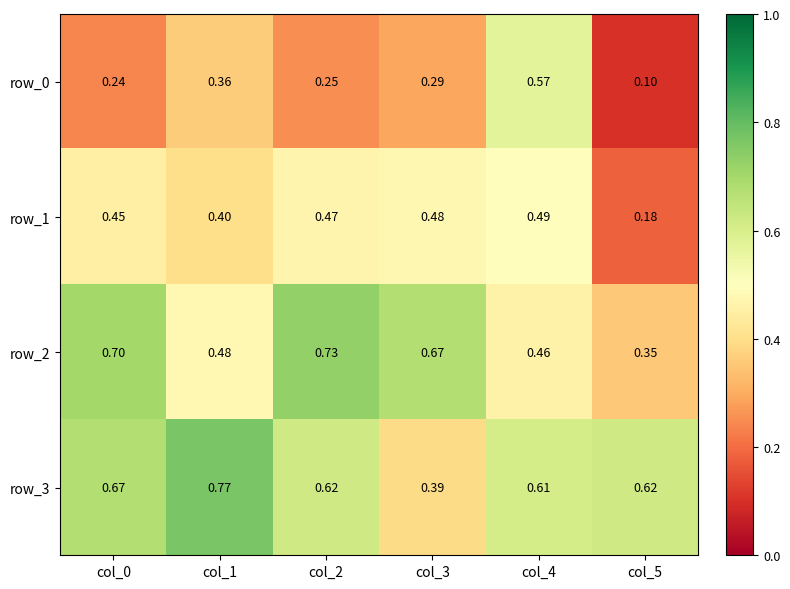

Is it true that row_3 equals 0.4 at col_5?

False